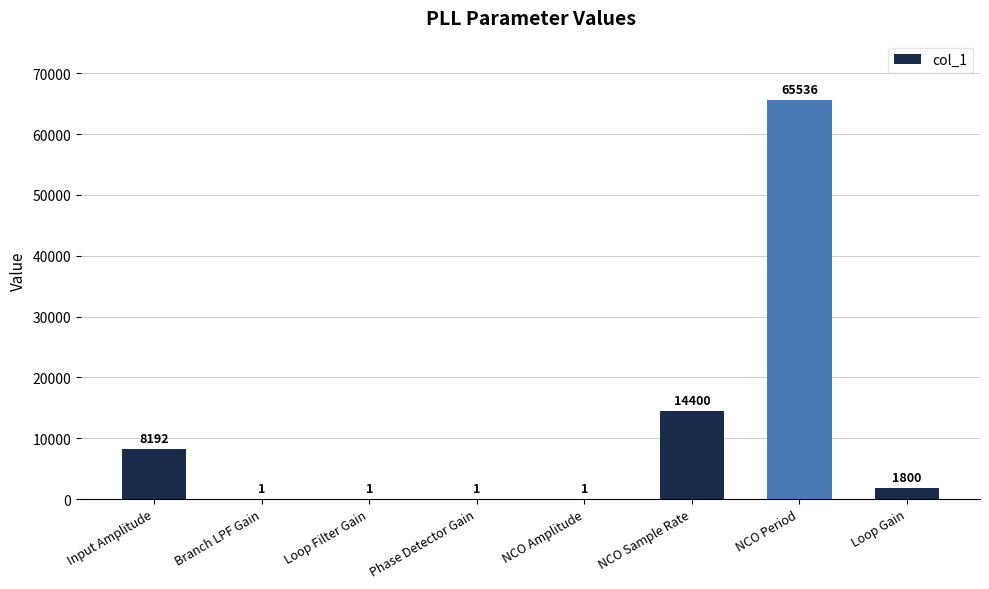

Approximately how many times larger is the value at Loop Filter Gain compared to Phase Detector Gain?

1.0